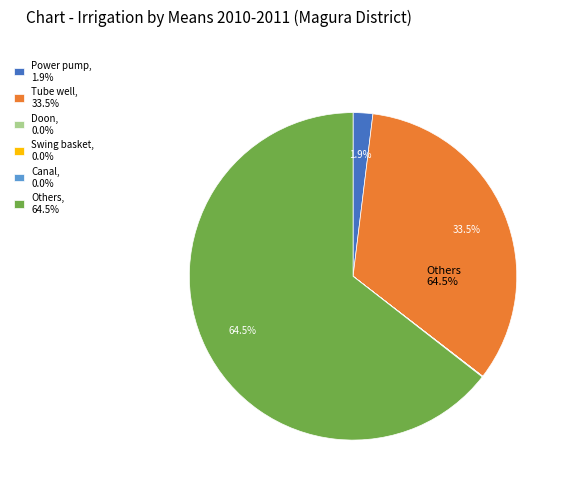

To the nearest percent, what is the difference between the Tube well and Power pump slice percentages?

32%